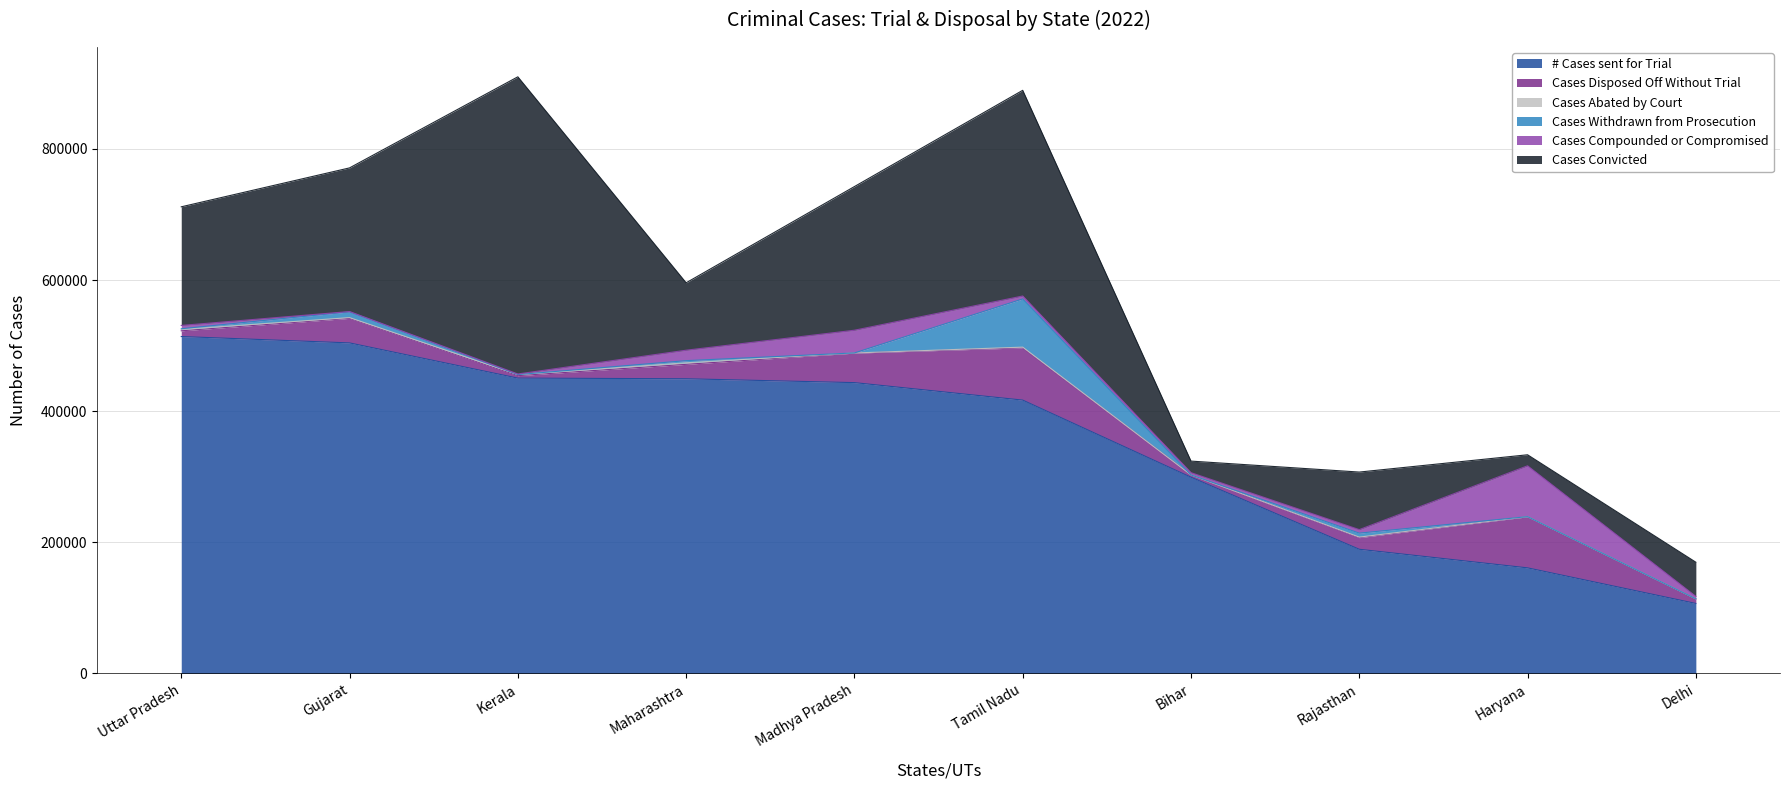

How many lines are shown in the chart?

6